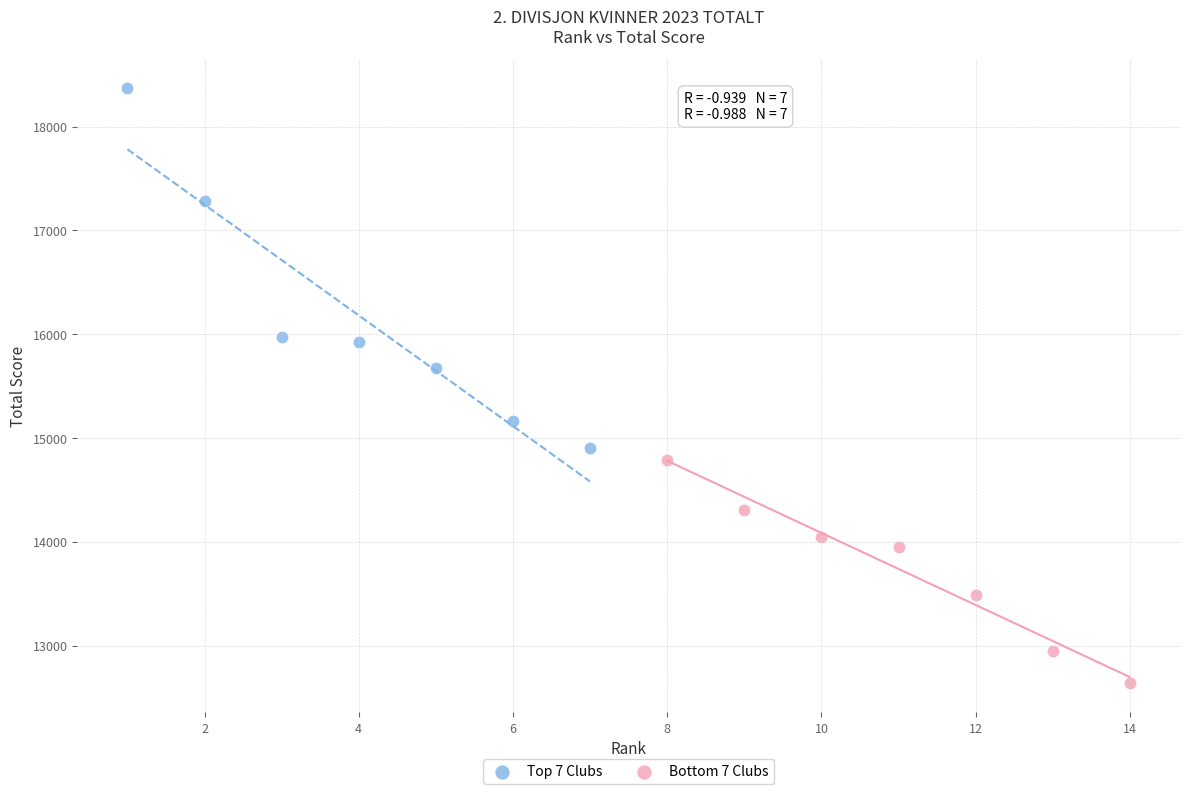

Which series contains the lowest Y value?

Bottom 7 Clubs